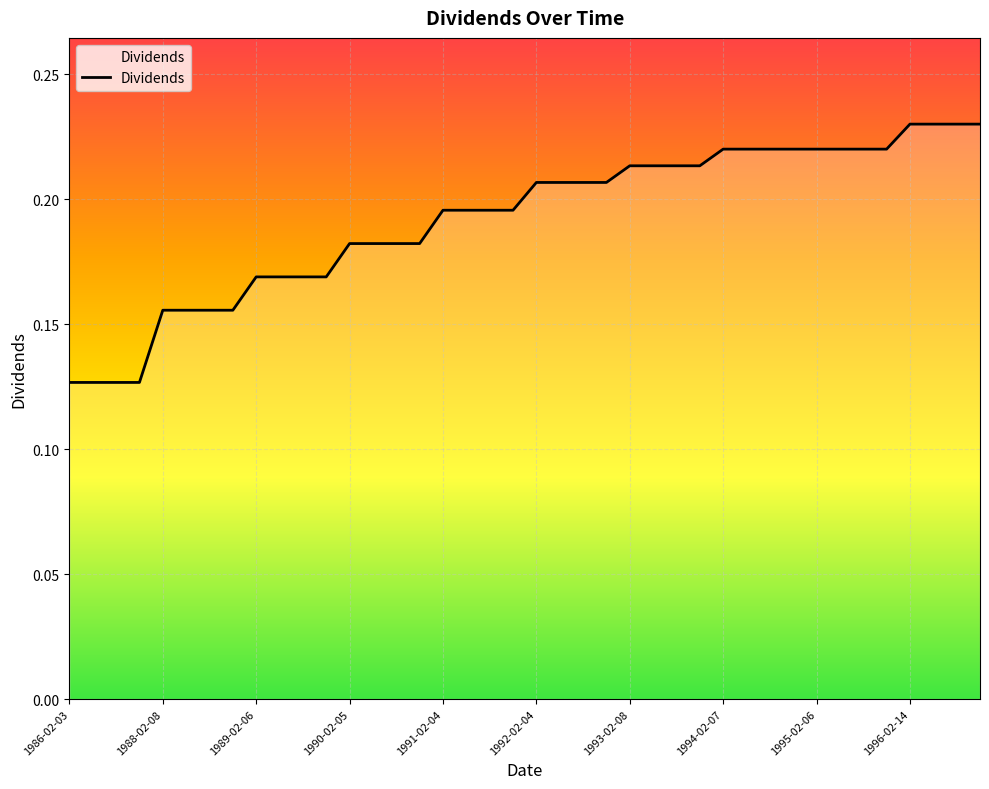

Is it true that the value at 1988-02-08 is 0.1?

False